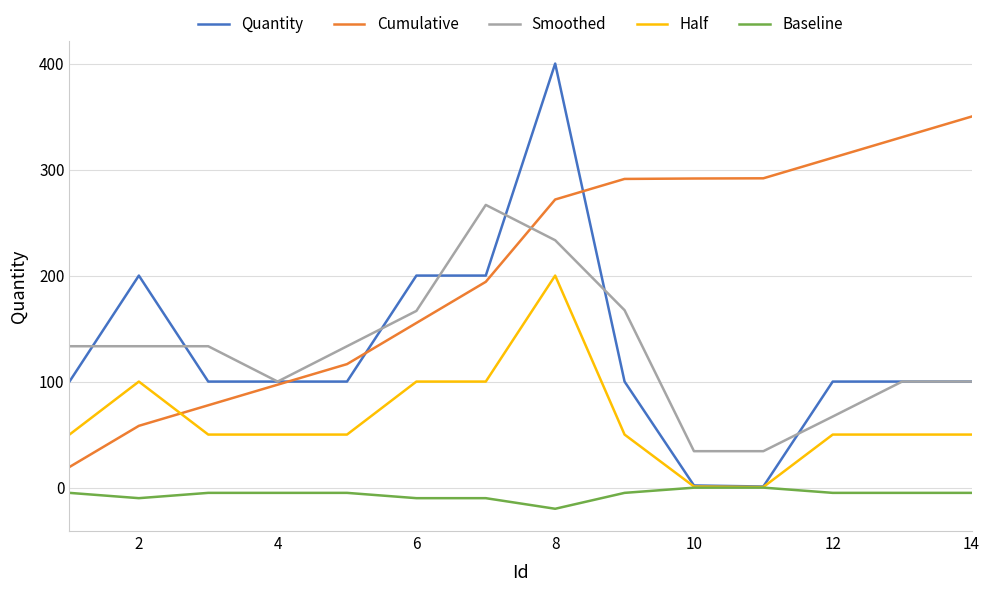

True or false: Cumulative and Half cross at least once.

True